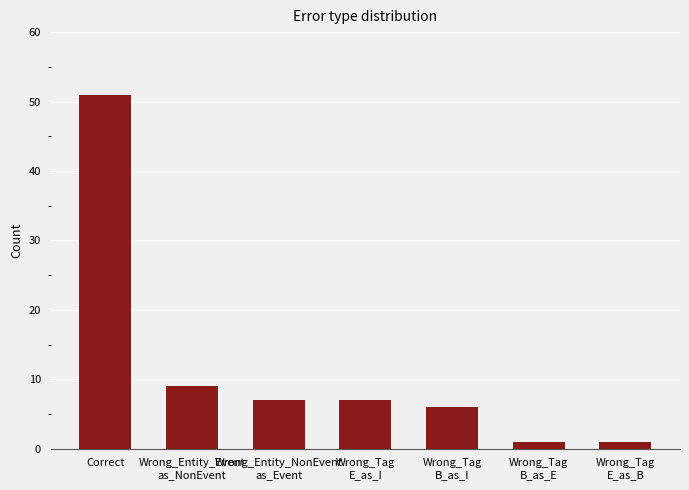

What is the greatest value displayed?

51